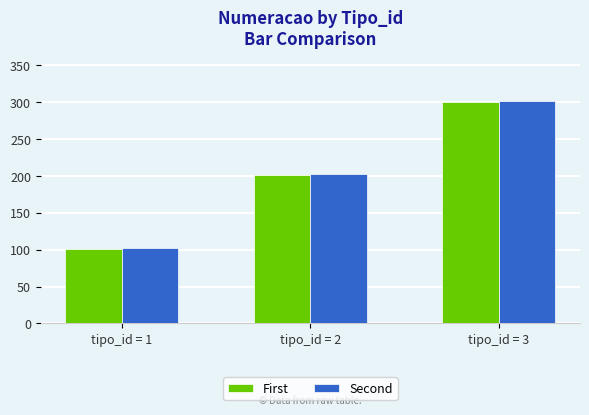

The value of Second at tipo_id = 3 is 302. True or false?

True